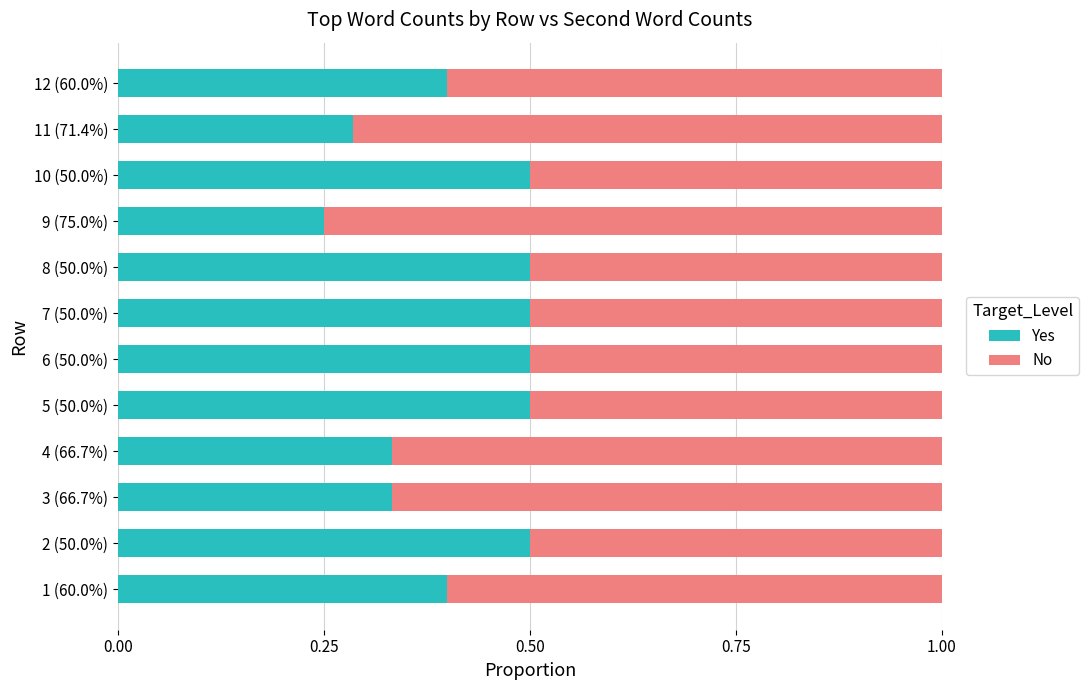

What is the maximum value for Yes?

0.5